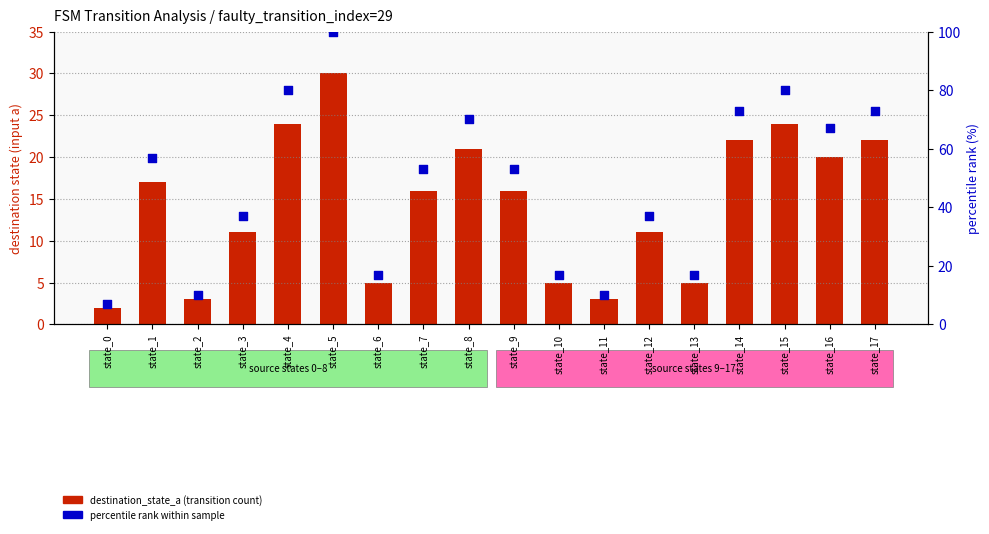

Which series has the largest total across all categories?

percentile rank within sample